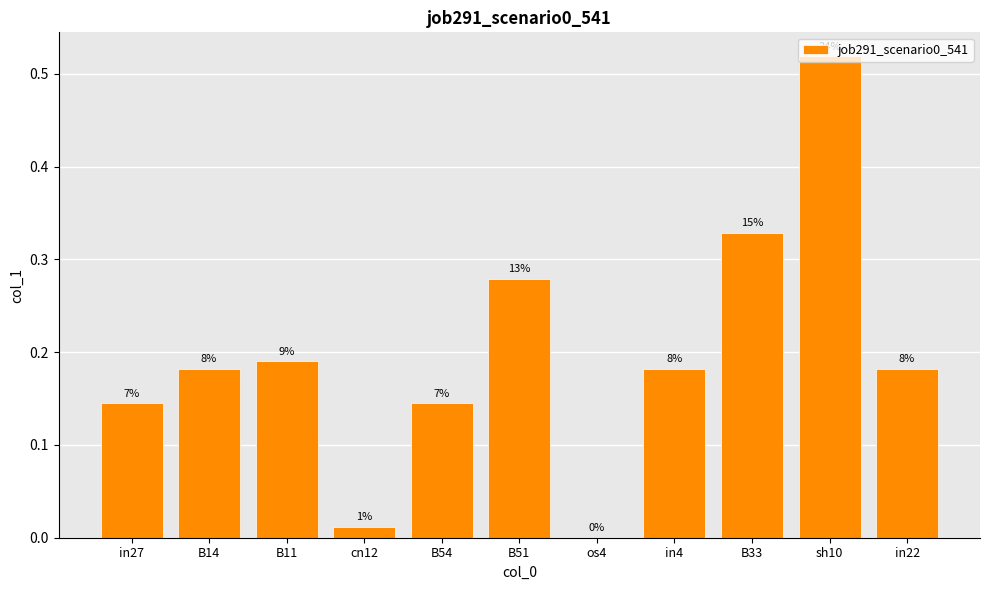

Is it true that the value at in22 is 0.0?

False